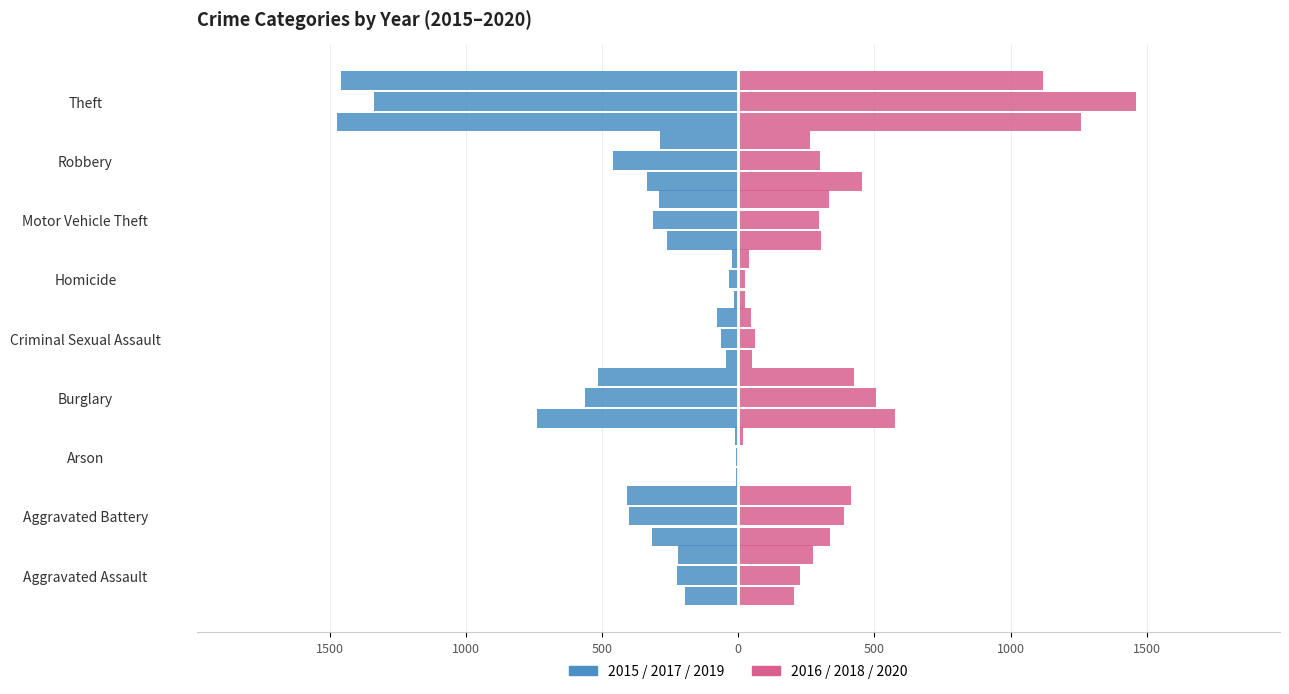

What is the label of the 8th bar from the left?

Robbery